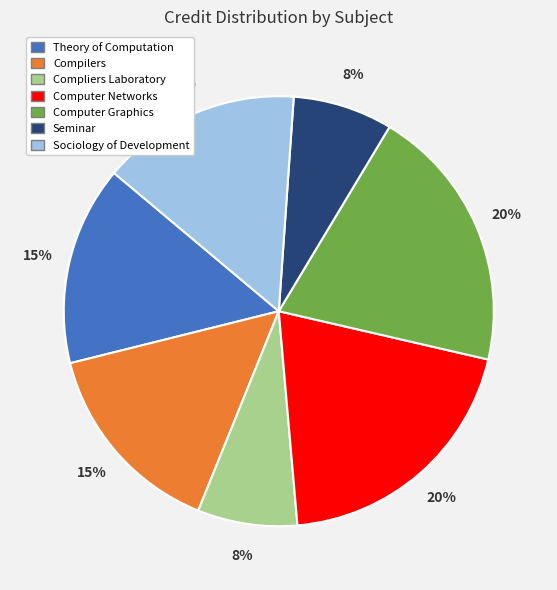

Combined, do Theory of Computation and Compilers account for over 50%?

No